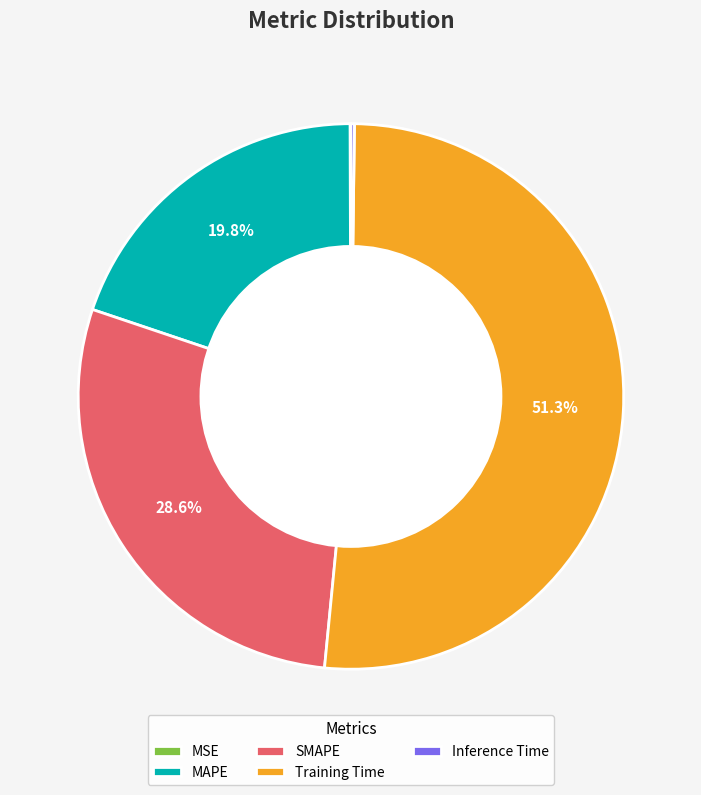

Approximately how many times larger is the value at MAPE compared to Training Time?

0.4